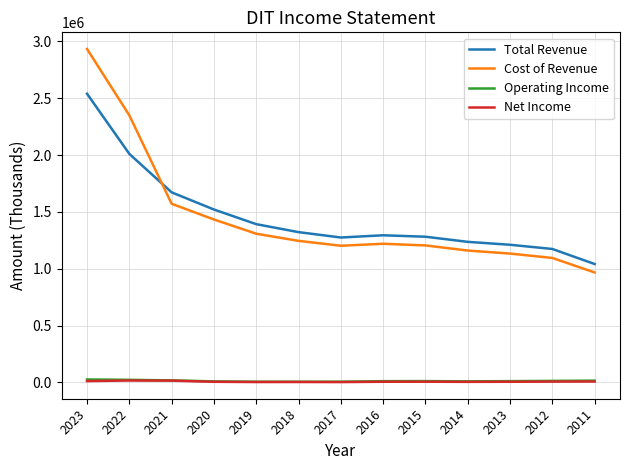

What is the maximum value shown in the chart?

2933800